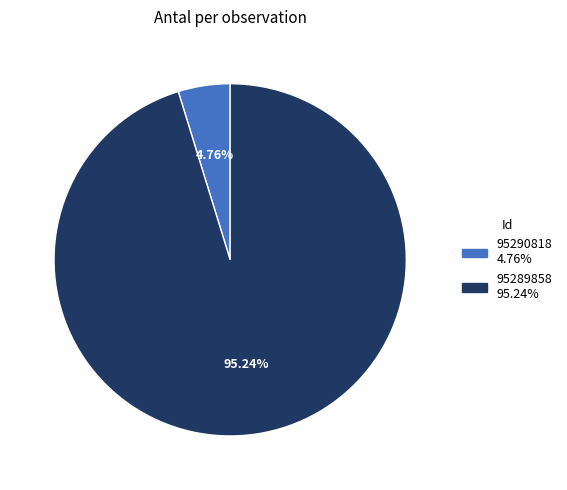

Is it true that 95289858 is 82% of the pie?

False